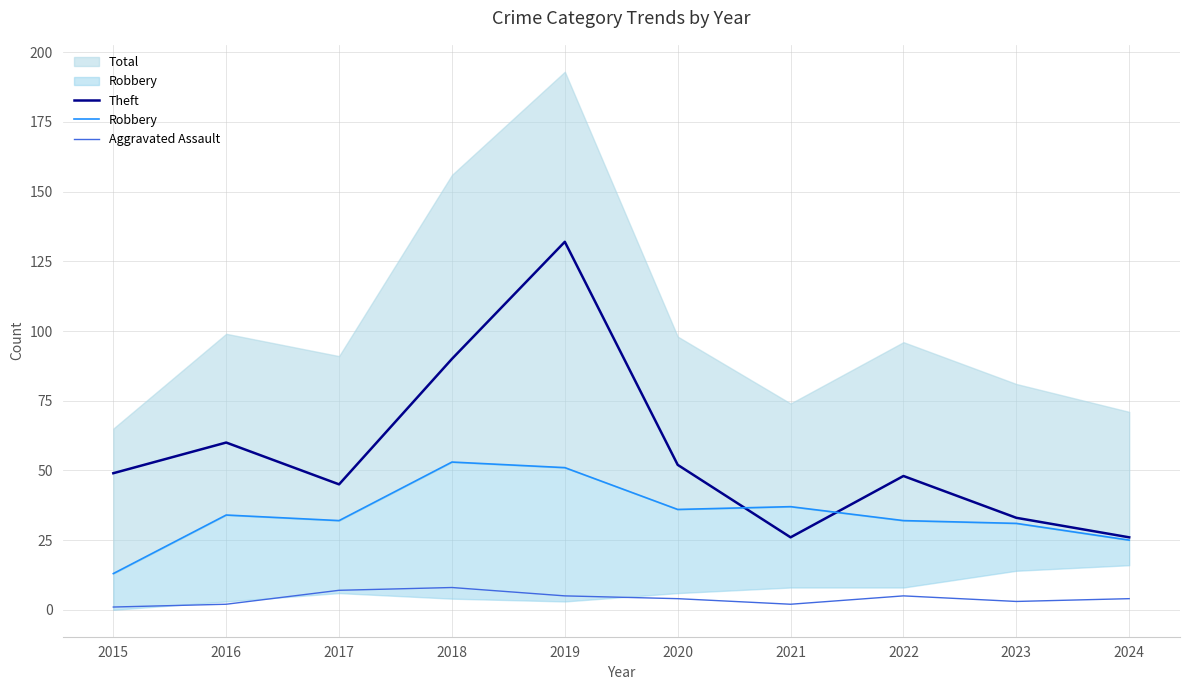

How many data points in Robbery are less than 34?

5